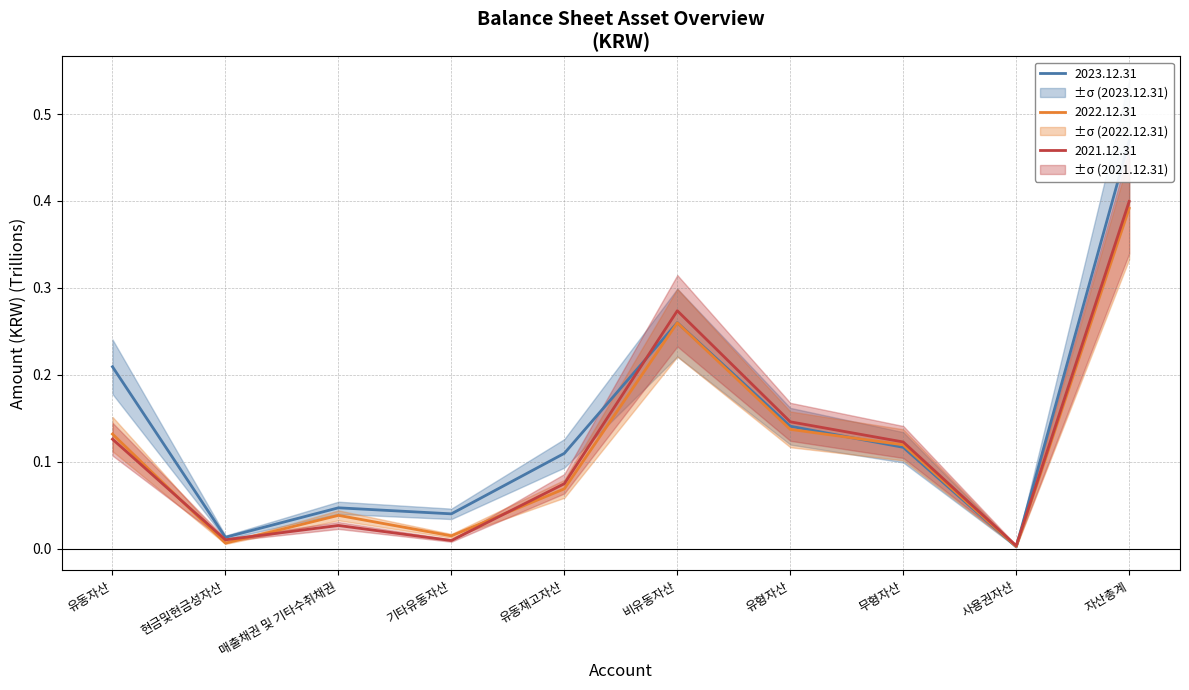

Read the 2021.12.31 value at 유형자산.

0.1